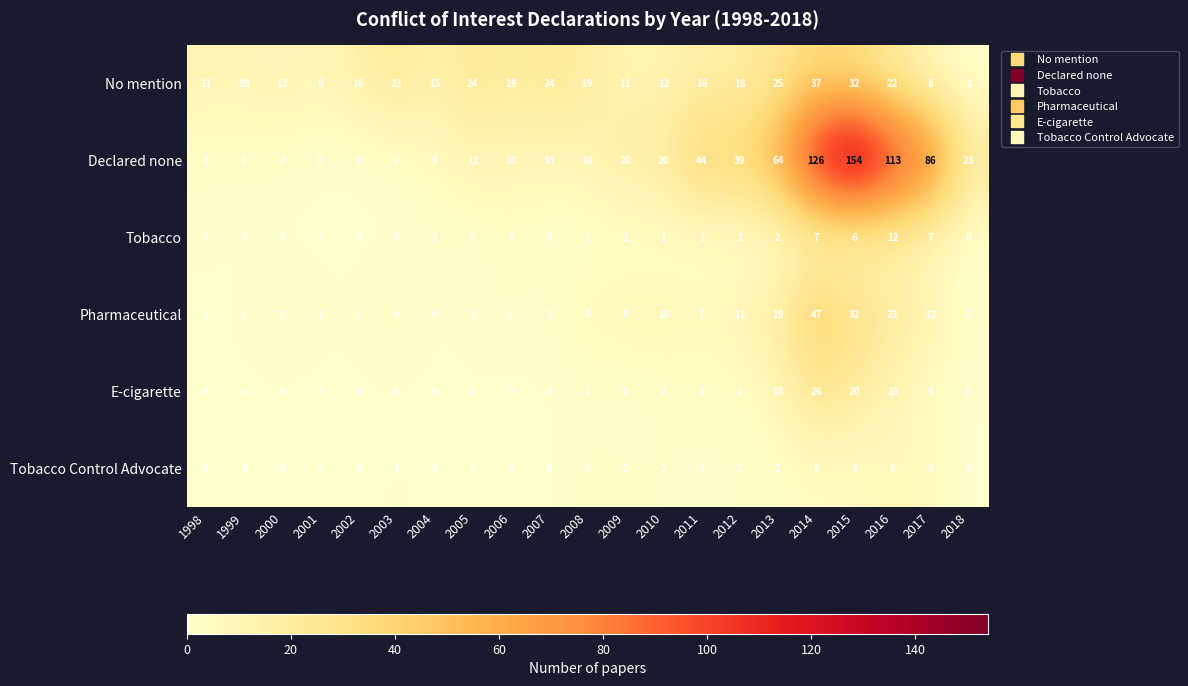

The value of Tobacco at 2003 is 8. True or false?

False